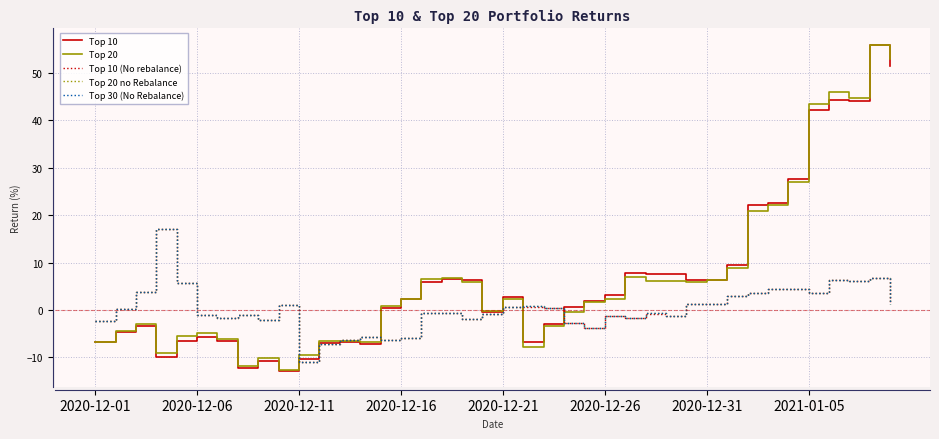

Does the chart display data point markers on the line(s)?

No